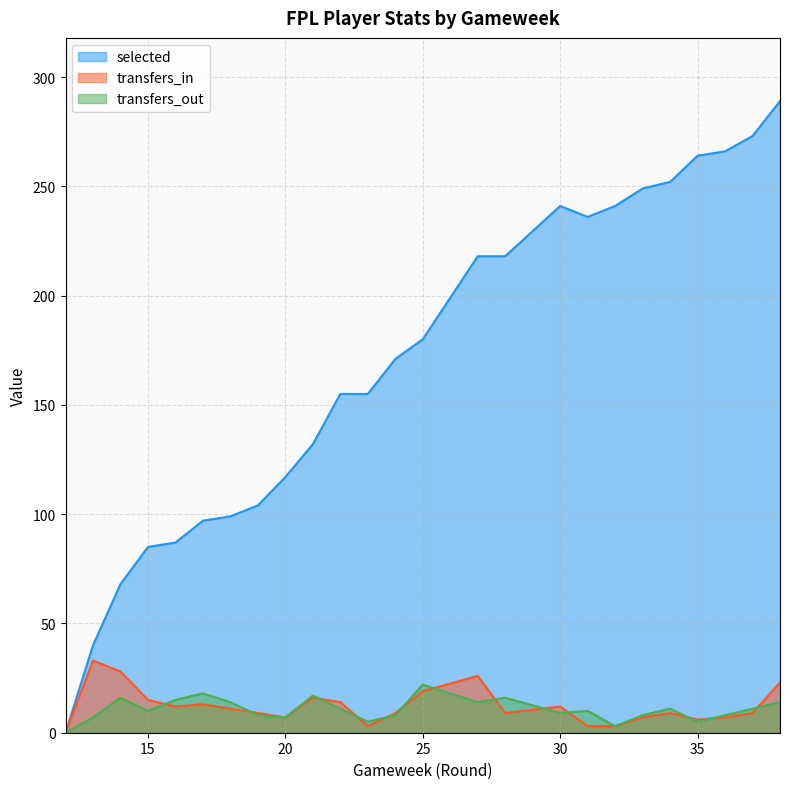

Rank the series by their maximum value, from lowest to highest.

transfers_out, transfers_in, selected